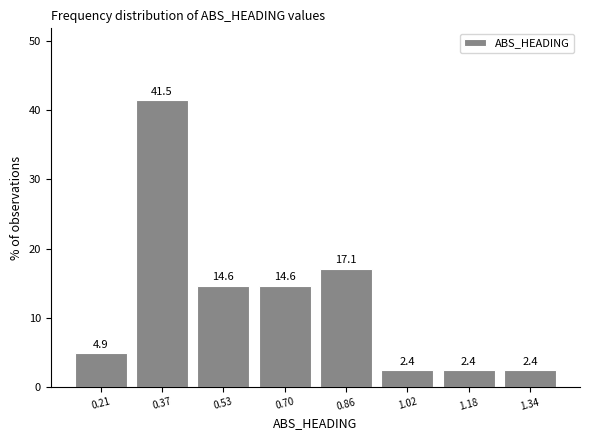

Reading left to right, list every bar in this chart as the range it spans on the x-axis followed by its height. The bar edges are not printed on the chart, so give them approximately, as read against the axis.

0.14 to 0.30: 4.9
0.30 to 0.46: 41.5
0.46 to 0.62: 14.6
0.62 to 0.78: 14.6
0.78 to 0.94: 17.1
0.94 to 1.10: 2.4
1.10 to 1.26: 2.4
1.26 to 1.42: 2.4